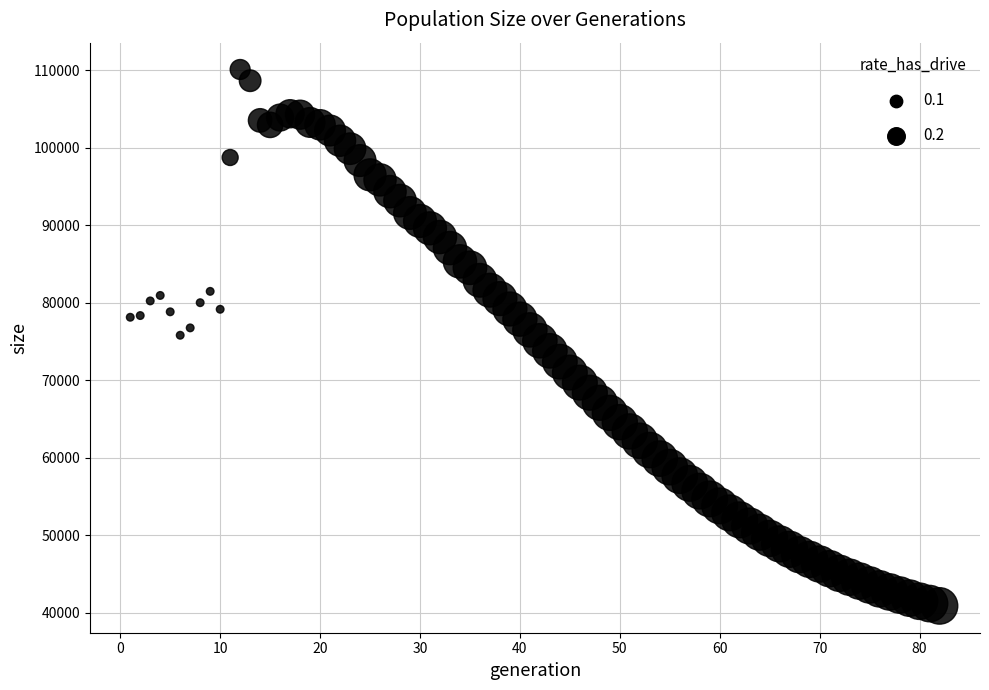

What is the range of X values (max minus min)?

81